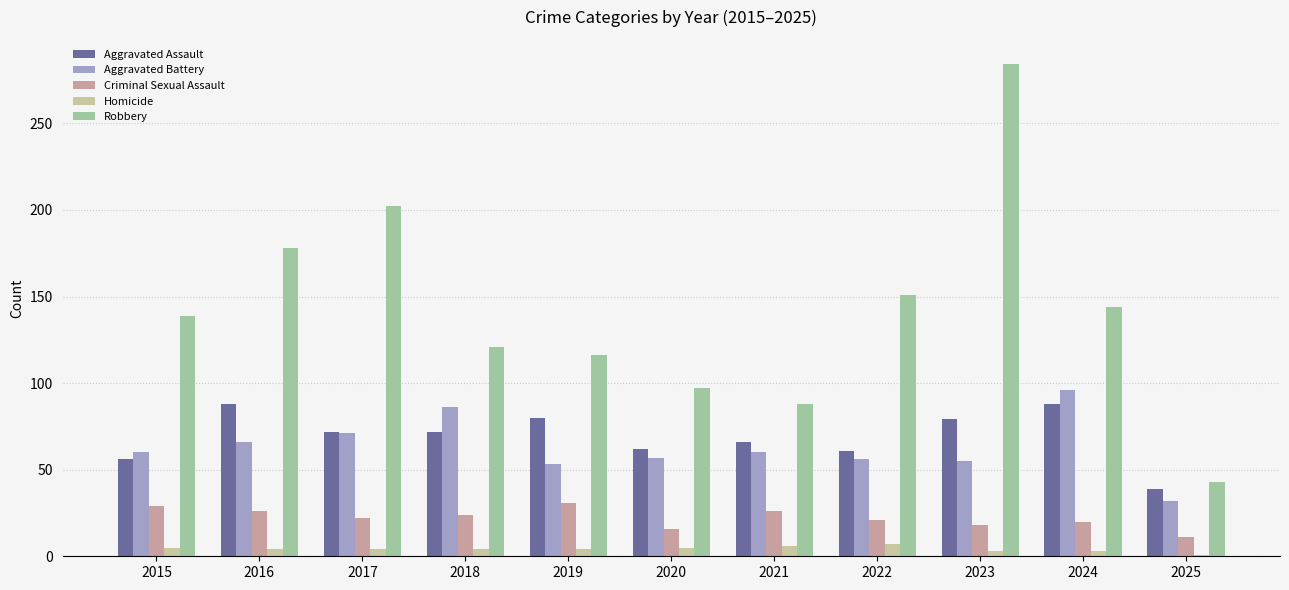

Is the value of Homicide at 2016 greater than the value of Criminal Sexual Assault at 2023?

No